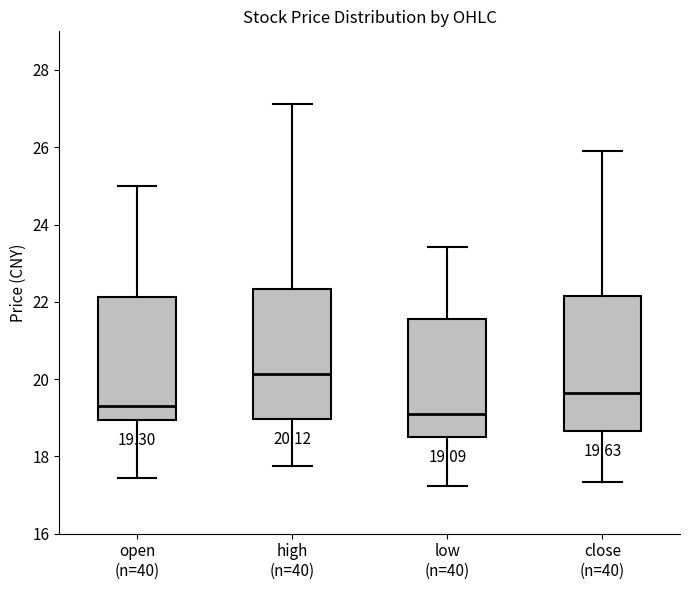

Which box has the highest median line?

high (n=40)